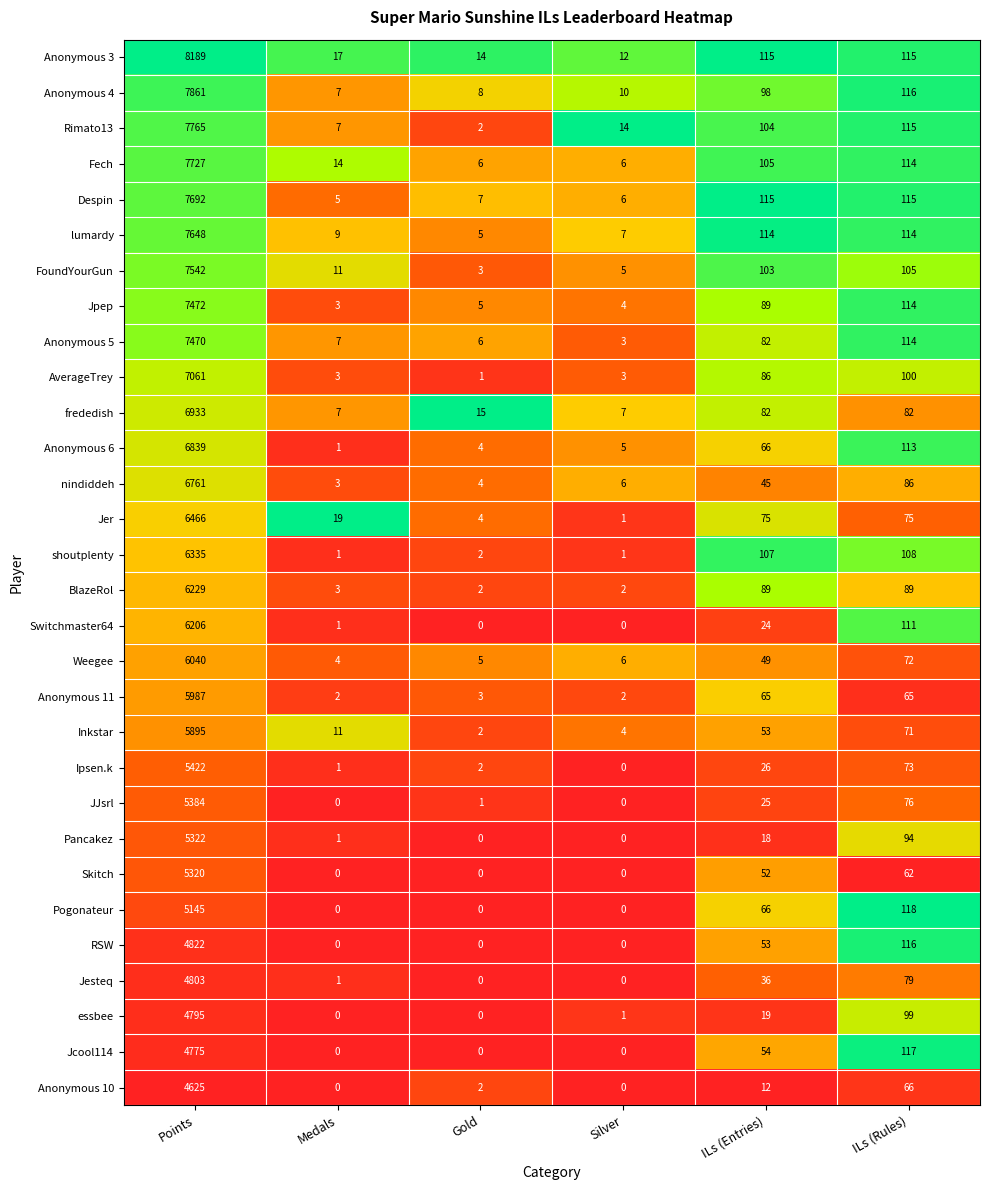

Is it true that RSW equals 67 at ILs (Rules)?

False